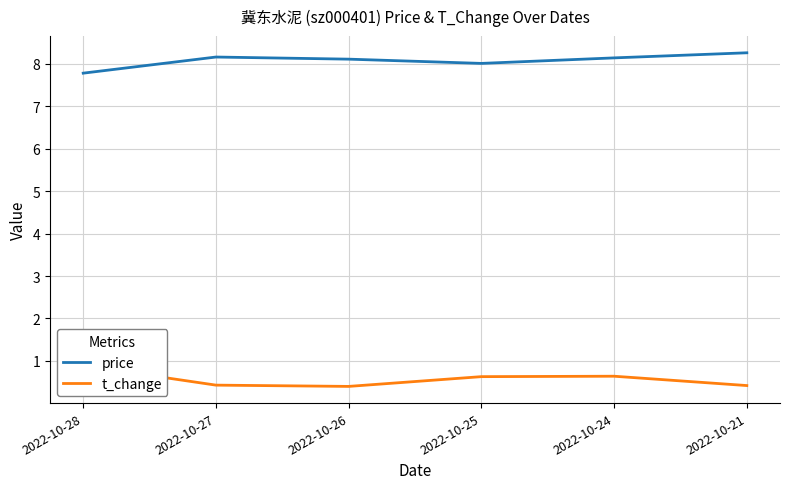

What is the value of the price point at the 6th from the left?

8.3